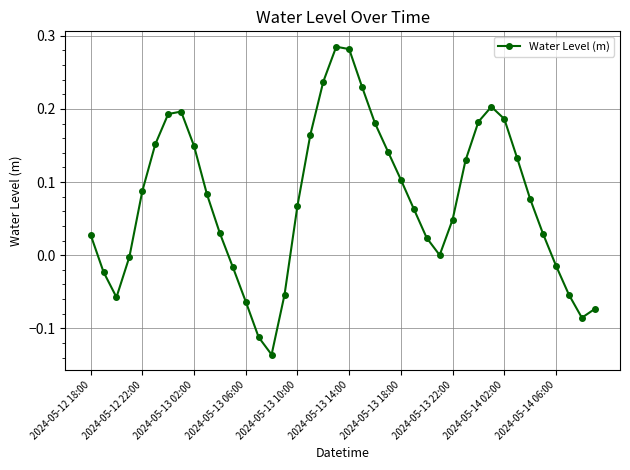

What is the difference between the maximum and minimum values?

0.4